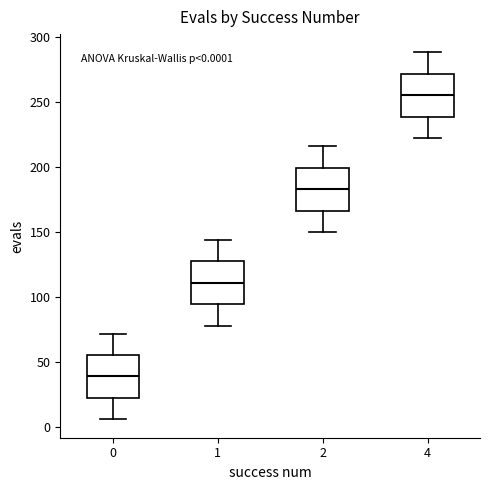

Which box has the highest median line?

4